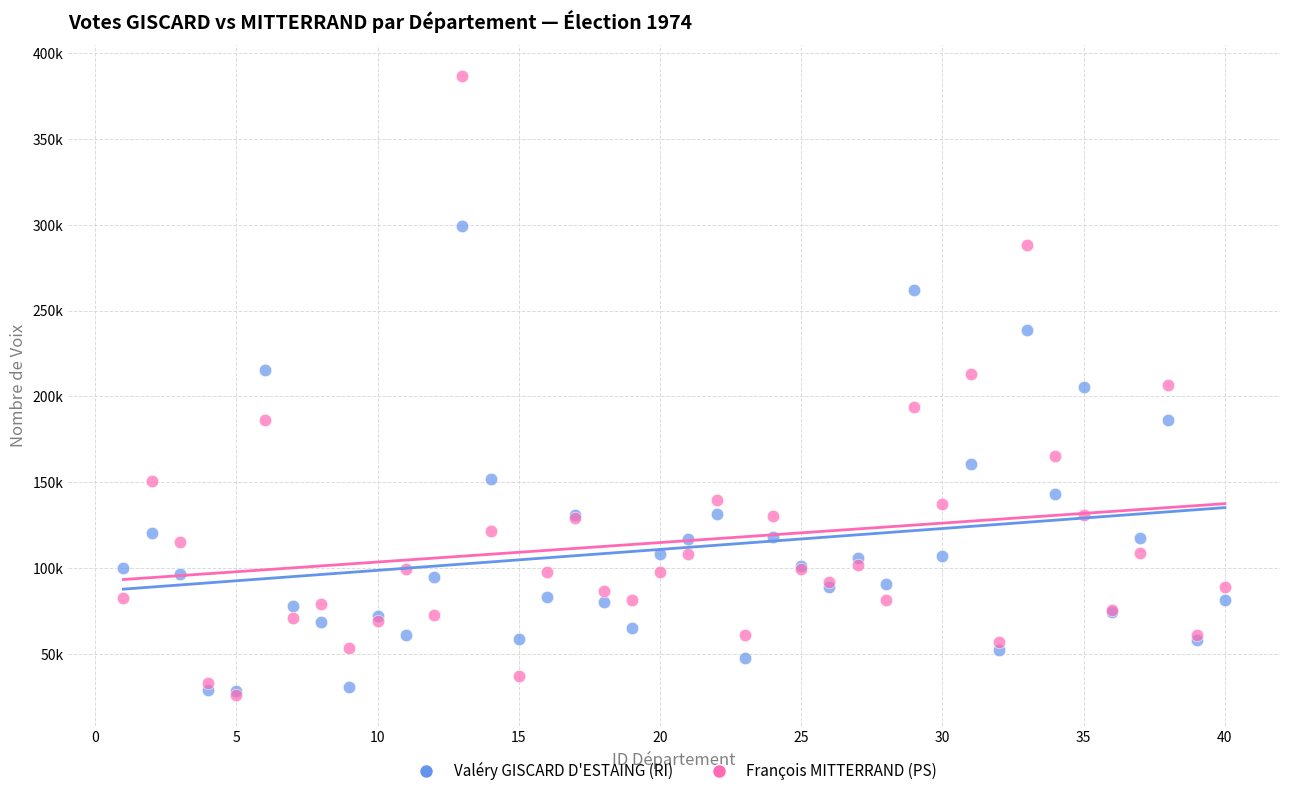

Which series has the widest spread of Y values?

François MITTERRAND (PS)